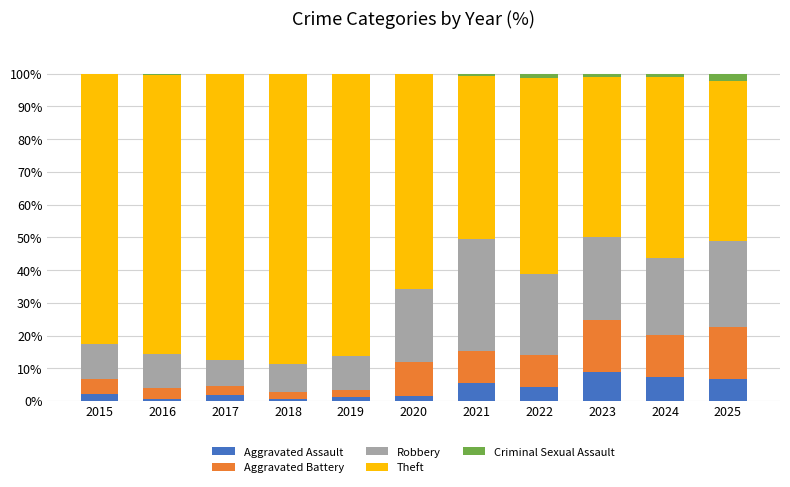

Rank the series by their maximum value, from highest to lowest.

Theft, Robbery, Aggravated Battery, Aggravated Assault, Criminal Sexual Assault